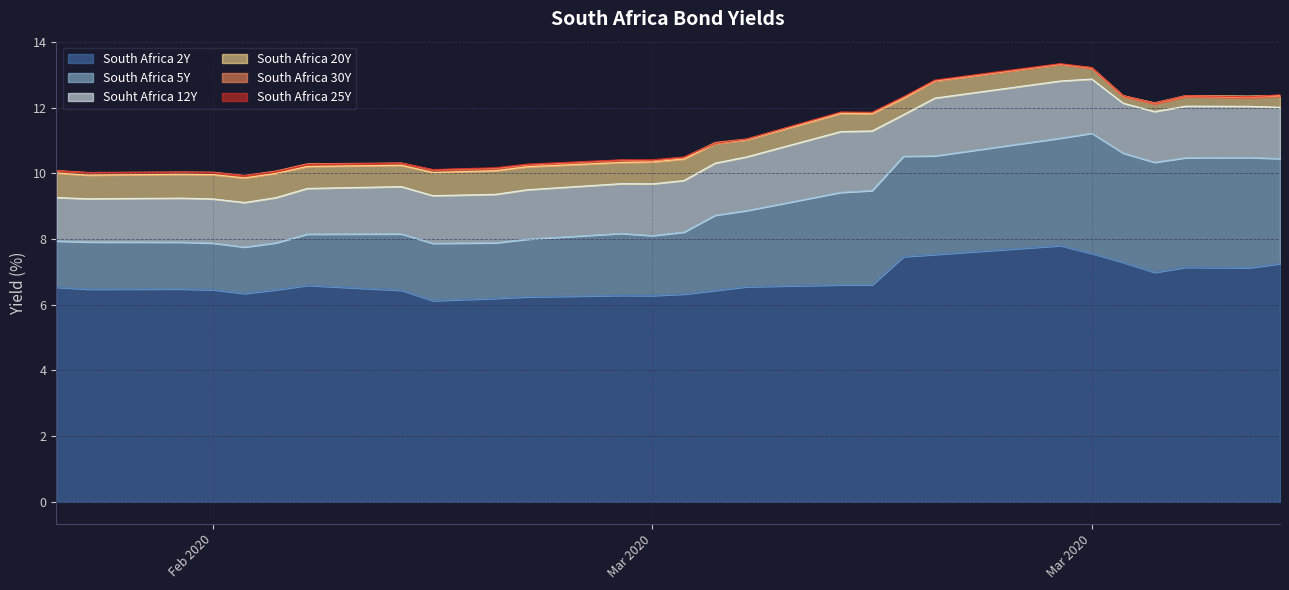

True or false: South Africa 30Y and South Africa 2Y intersect in this chart.

False